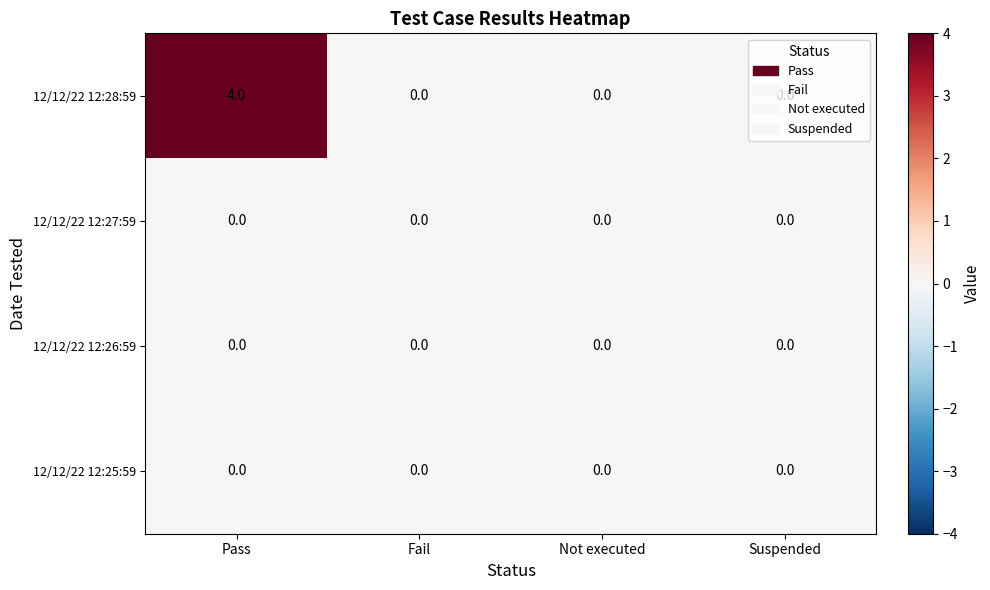

What is the maximum value shown in the chart?

4